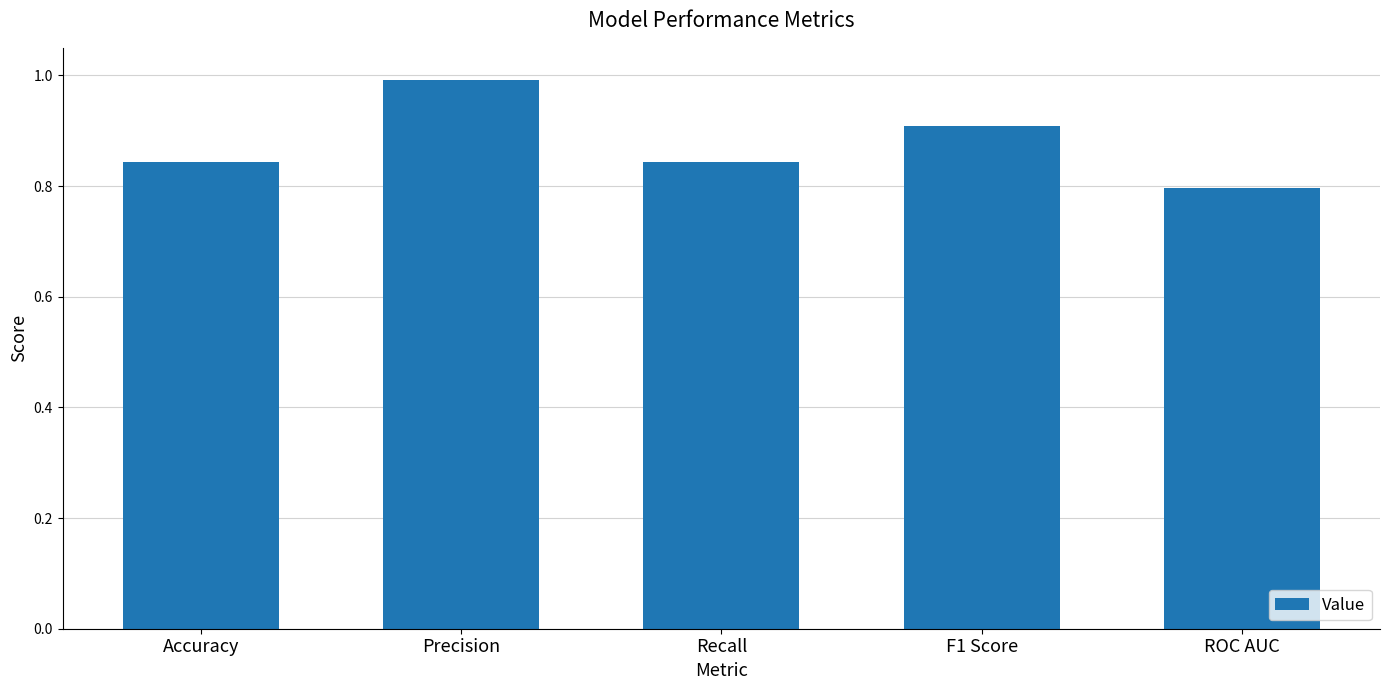

What is the label of the 1st bar from the right?

ROC AUC